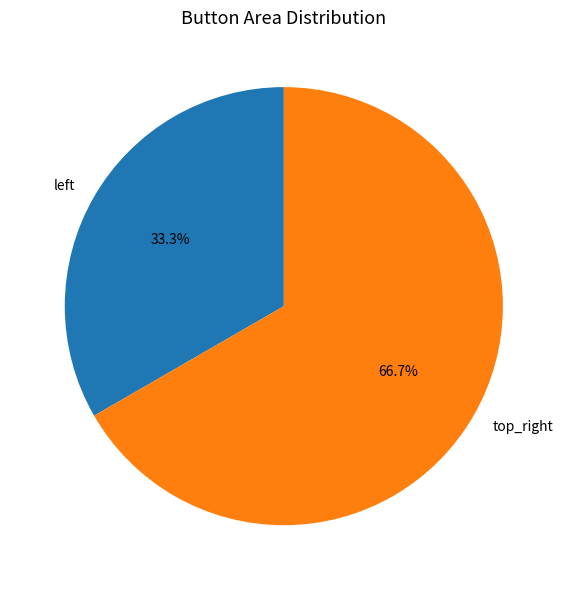

Which category has the smallest portion of the pie?

left